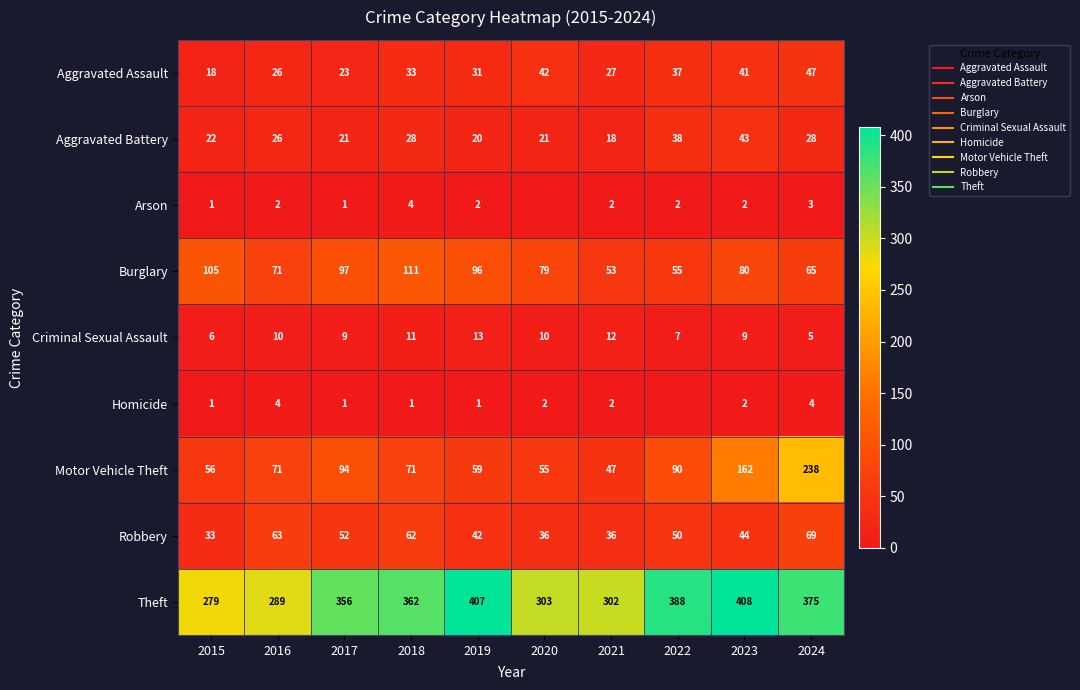

What is the sum of all Arson values?

19